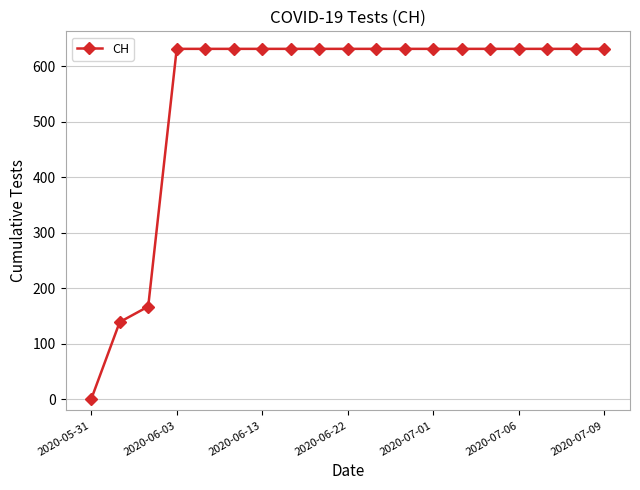

What is the value of the 18th point from the left?

631